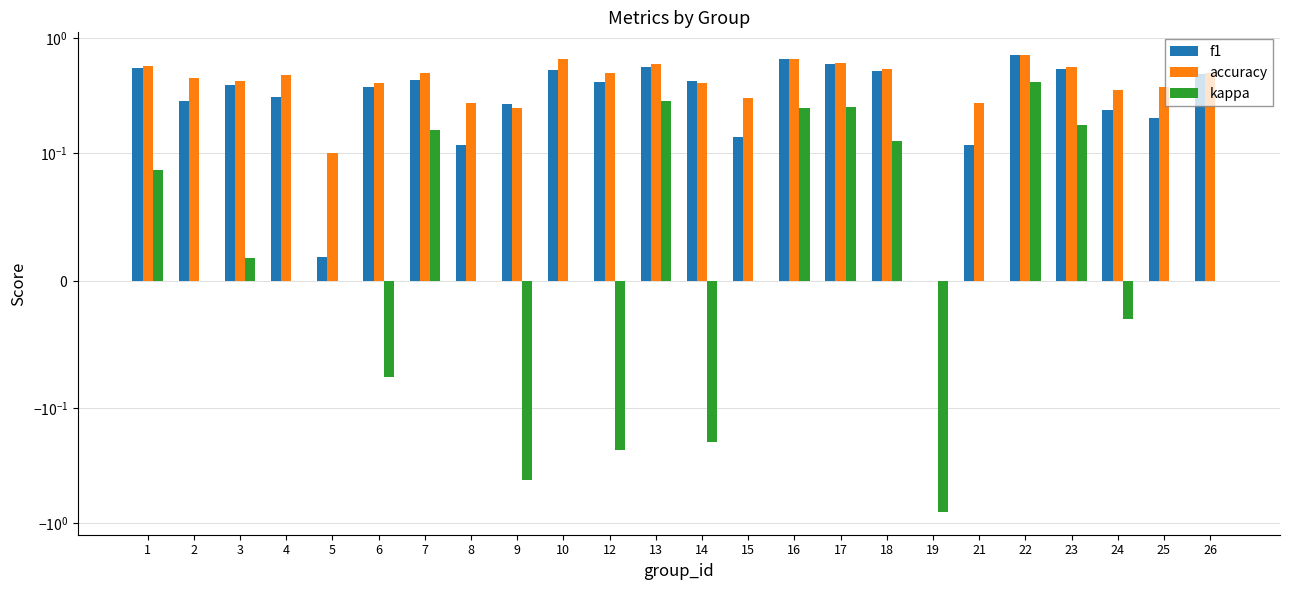

Rank the categories by accuracy value from highest to lowest.

22, 10, 16, 17, 13, 1, 23, 18, 7, 12, 26, 4, 2, 3, 6, 14, 25, 24, 15, 8, 21, 9, 5, 19